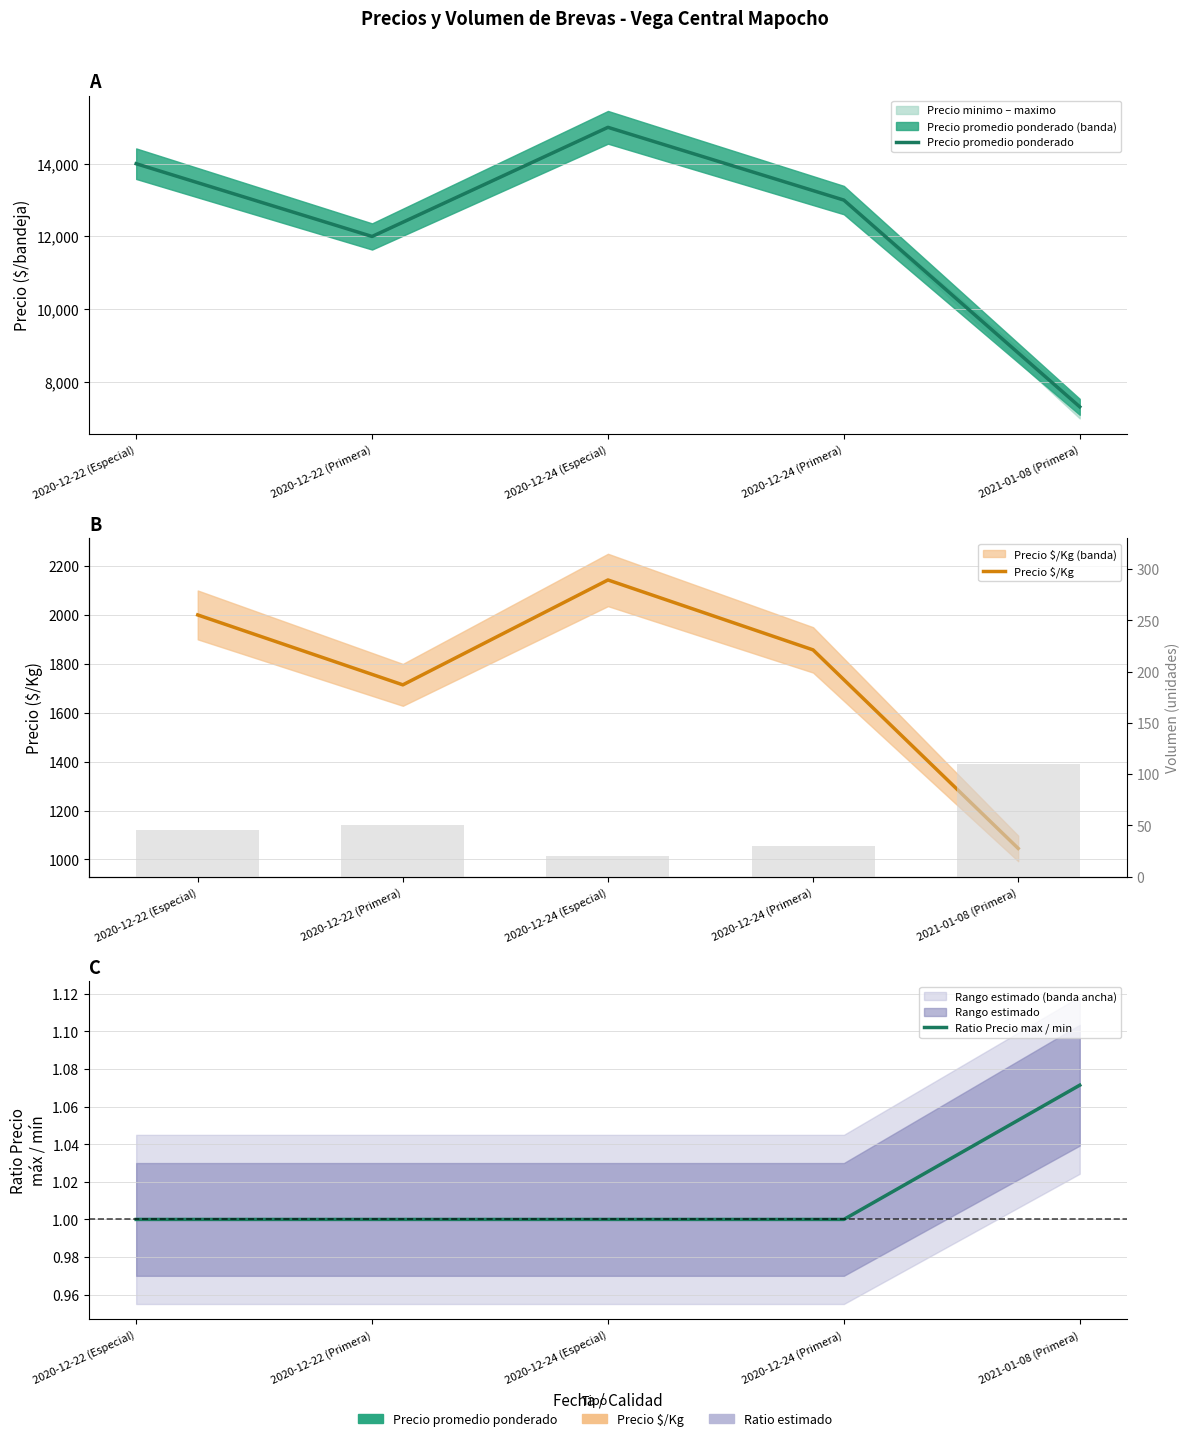

At which label does Precio promedio ponderado reach its peak?

2020-12-24 (Especial)